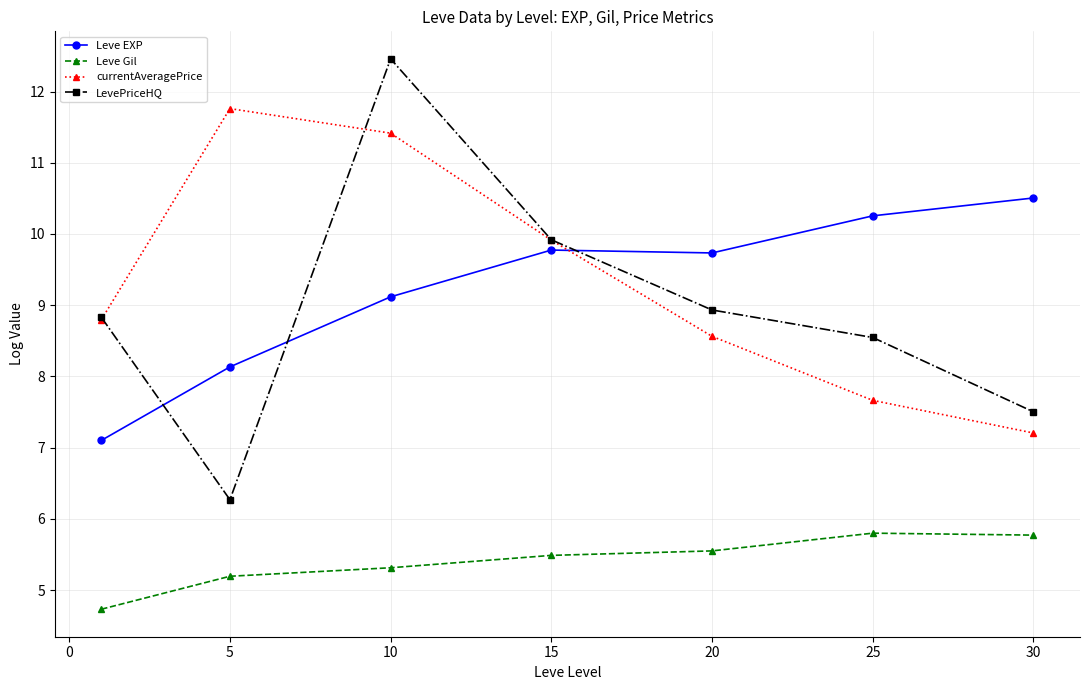

Which series has the widest spread of values?

LevePriceHQ